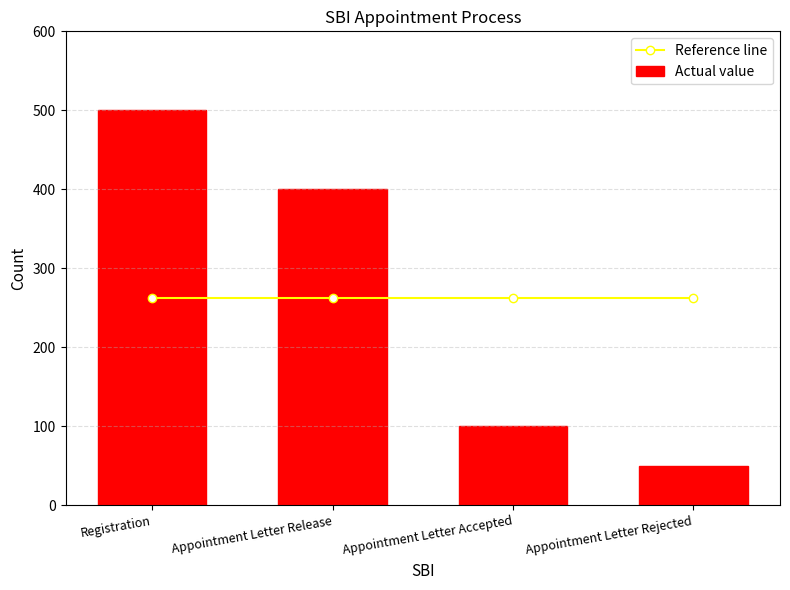

What is the highest value of the Reference line series?

262.5